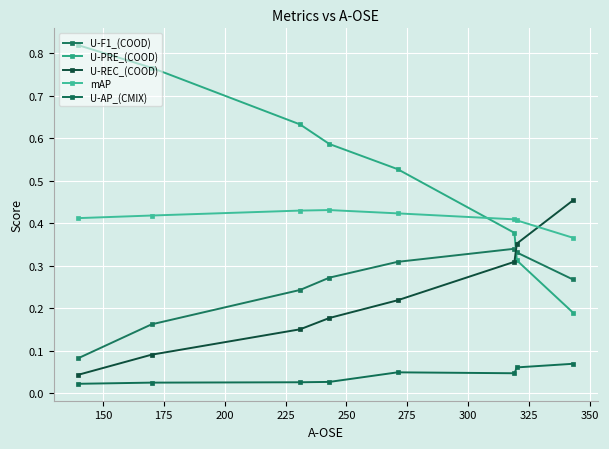

How many data points does each series have?

8